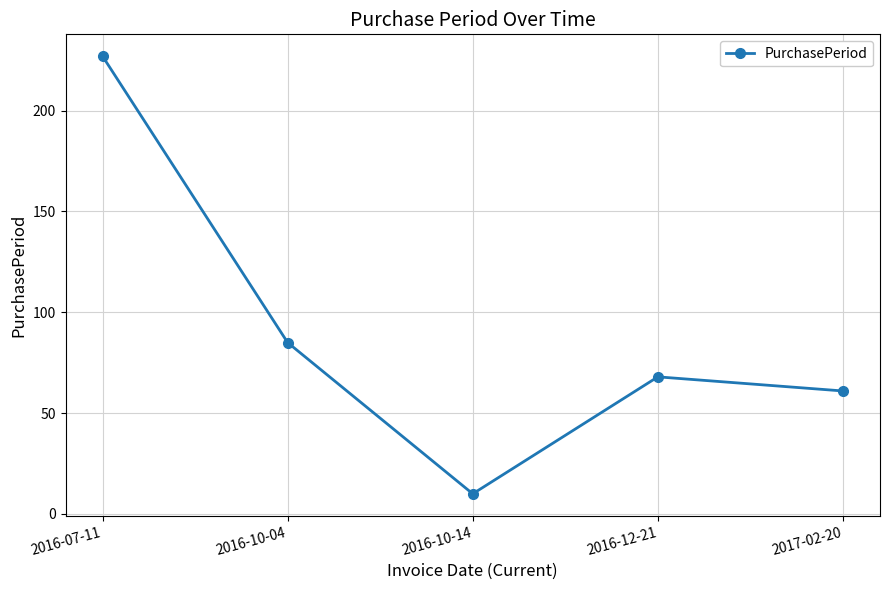

What is the label of the 1st point from the right?

2017-02-20